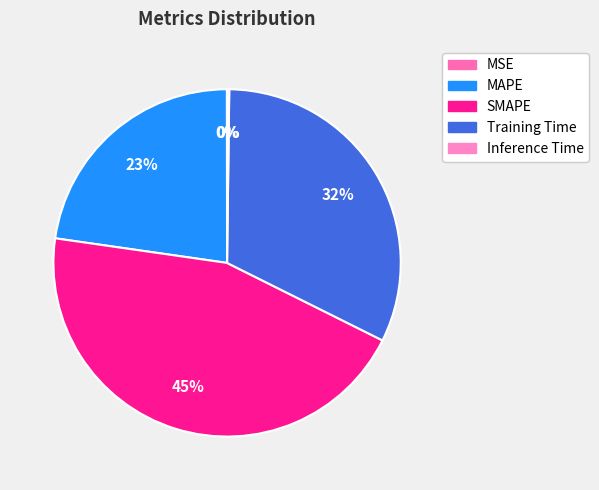

Which slice is the largest?

SMAPE